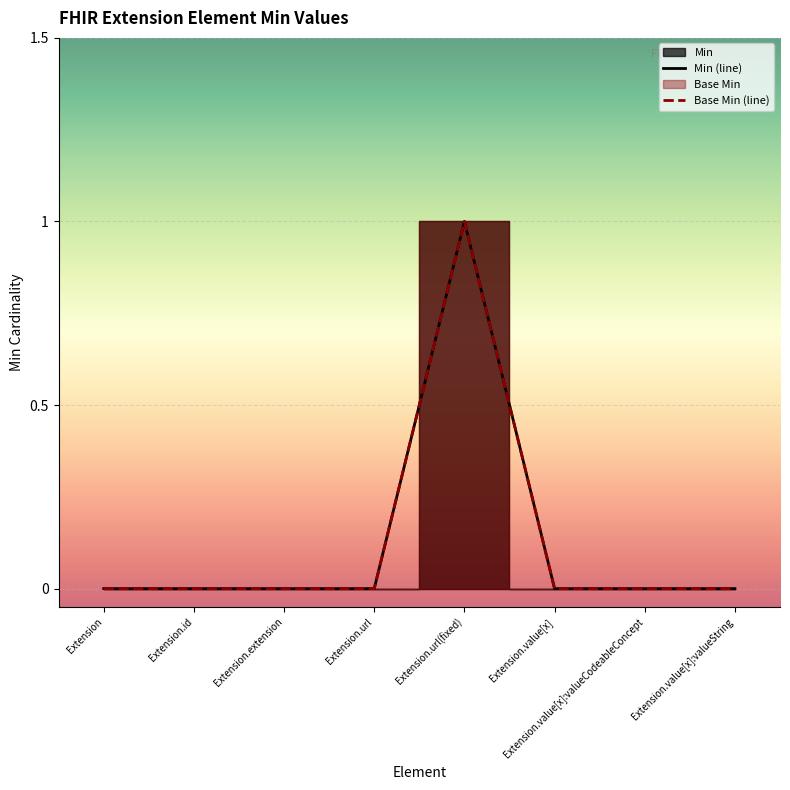

How many lines are shown in the chart?

2